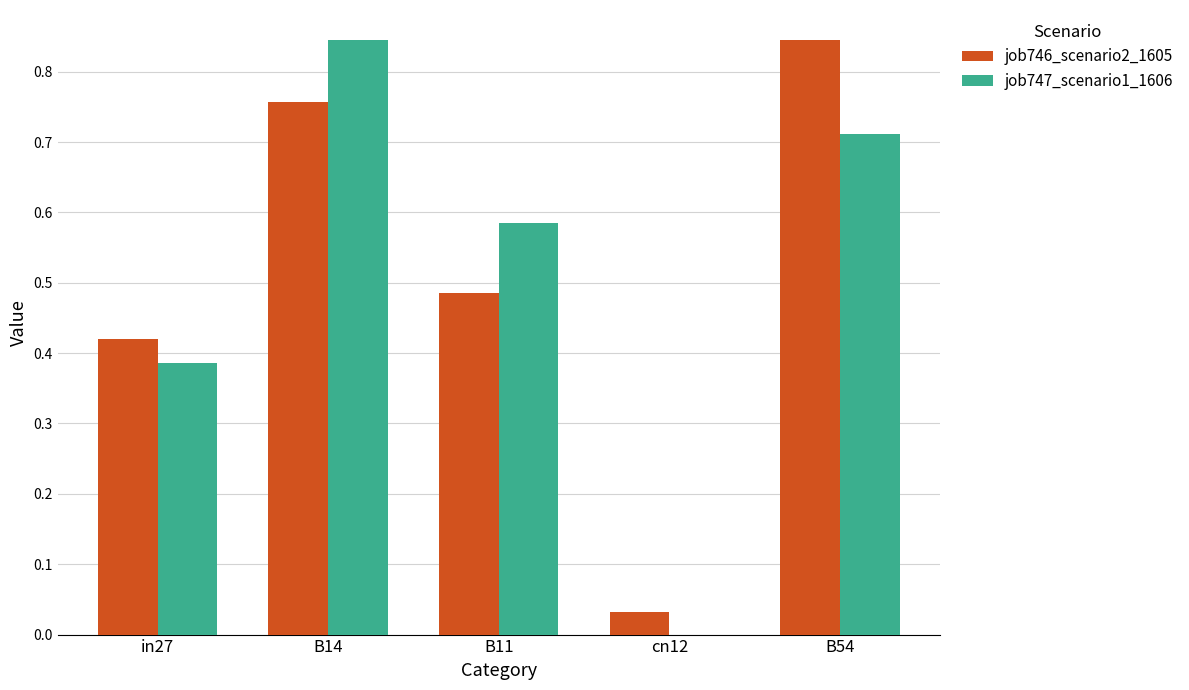

Is the value of job746_scenario2_1605 at B14 greater than the value of job747_scenario1_1606 at cn12?

Yes